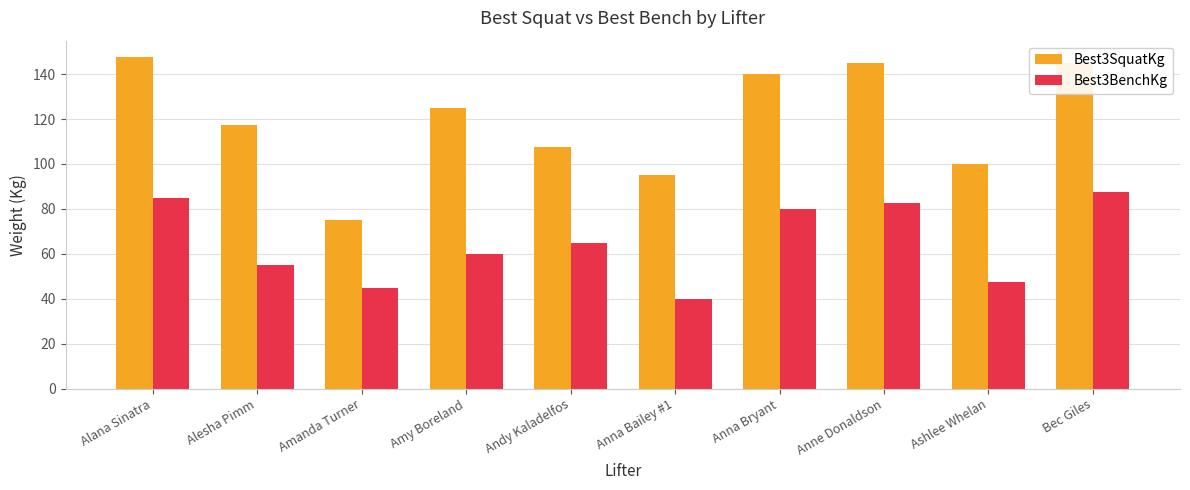

Which series has the largest range (max minus min)?

Best3SquatKg